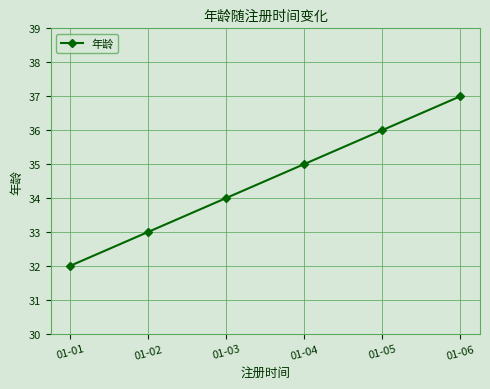

Which category has the highest value across all series?

01-06